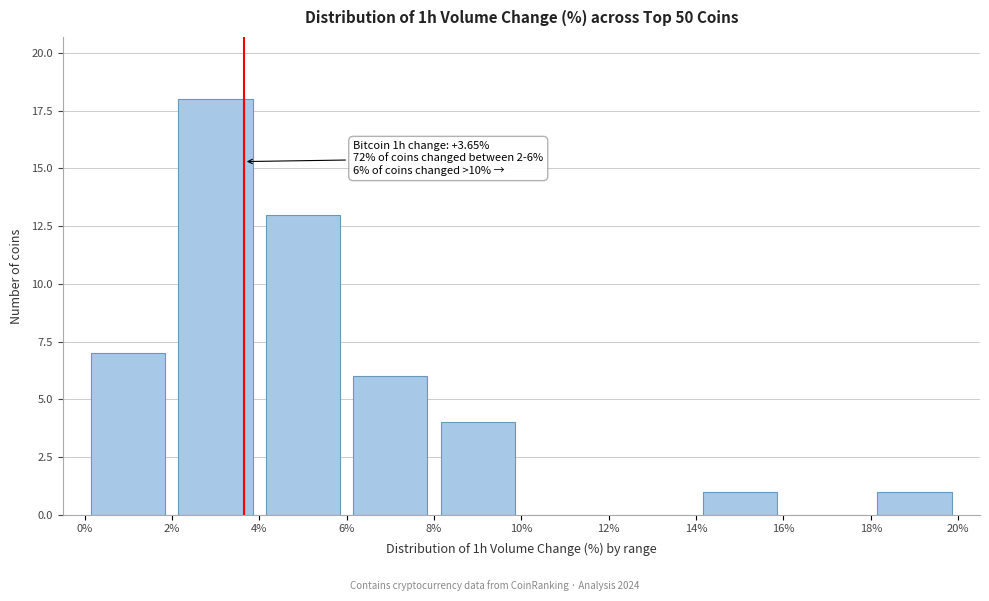

Over which range of the x-axis is the bar tallest?

2% to 4%